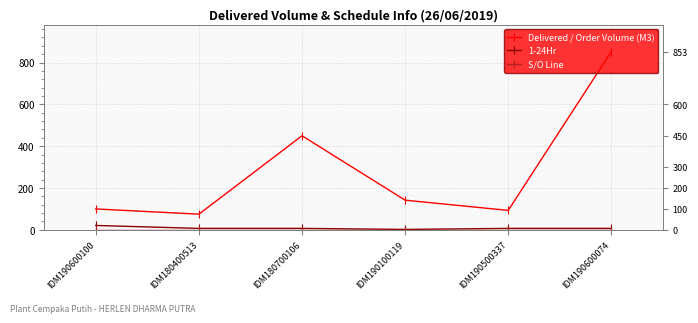

True or false: Delivered / Order Volume (M3) and 1-24Hr cross at least once.

False